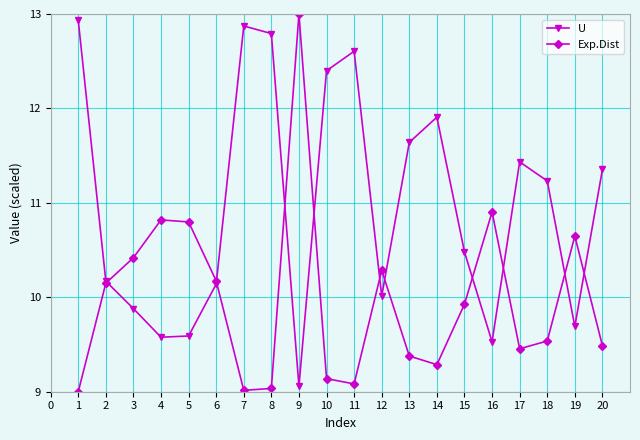

Does the chart display data point markers on the line(s)?

Yes